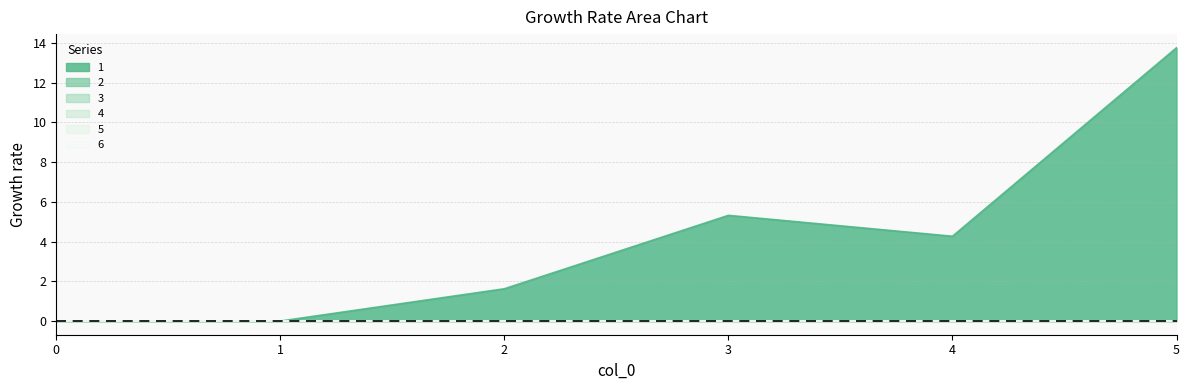

Reading left to right, extract all data points from this chart.

1: 0=0.0	1=0.0	2=1.6	3=5.3	4=4.3	5=13.8
2: 0=0.0	1=0.0	2=0.0	3=0.0	4=0.0	5=0.0
3: 0=0.0	1=0.0	2=0.0	3=0.0	4=0.0	5=0.0
4: 0=0.0	1=0.0	2=0.0	3=0.0	4=0.0	5=0.0
5: 0=0.0	1=0.0	2=0.0	3=0.0	4=0.0	5=0.0
6: 0=0.0	1=0.0	2=0.0	3=0.0	4=0.0	5=0.0